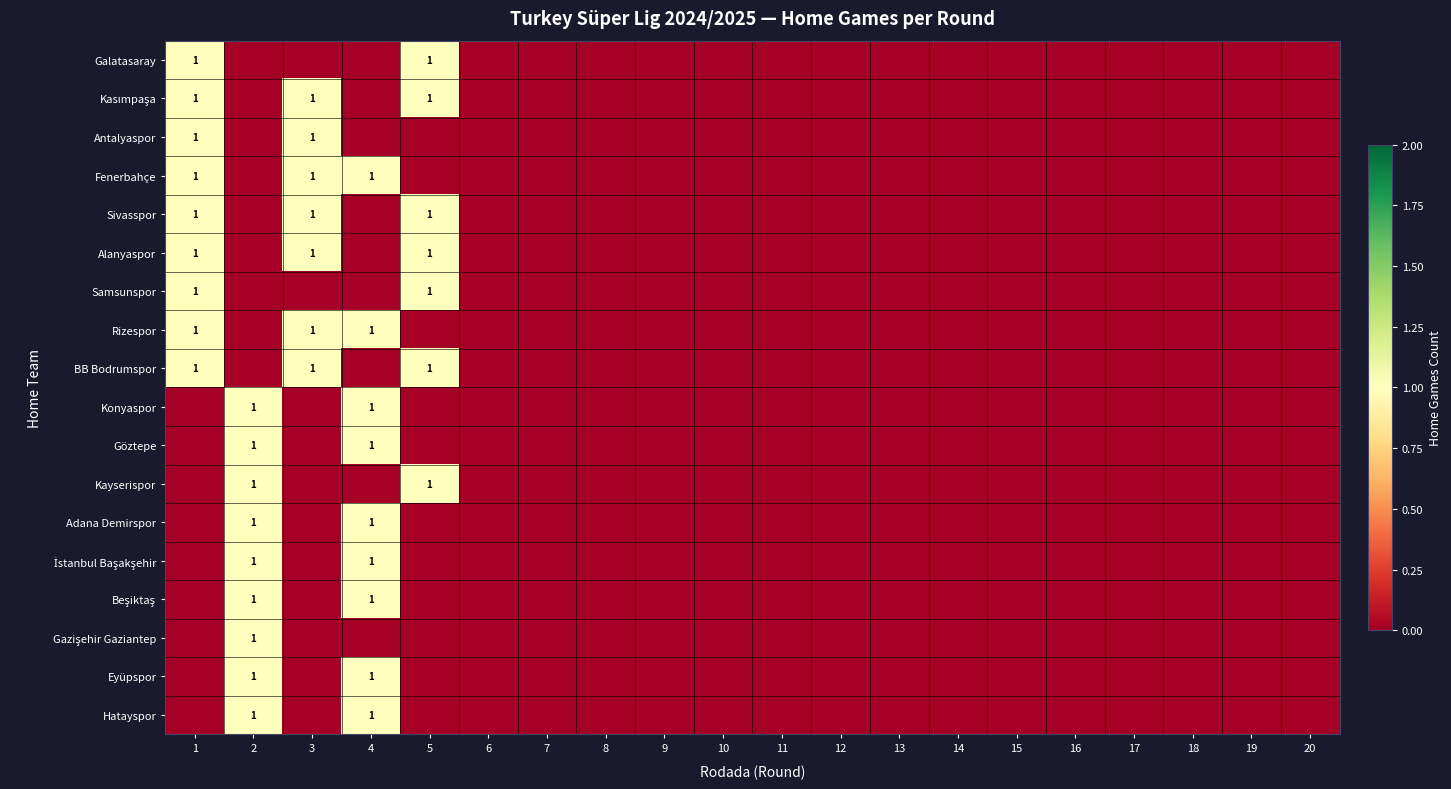

The value of Galatasaray at 5 is 1. True or false?

True